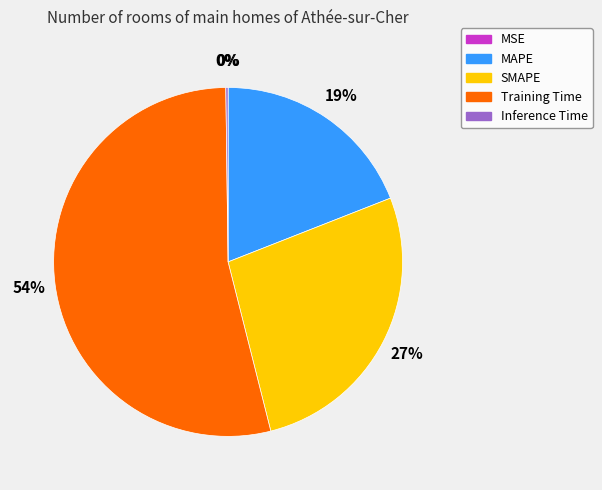

The SMAPE slice represents 27% of the pie. True or false?

True